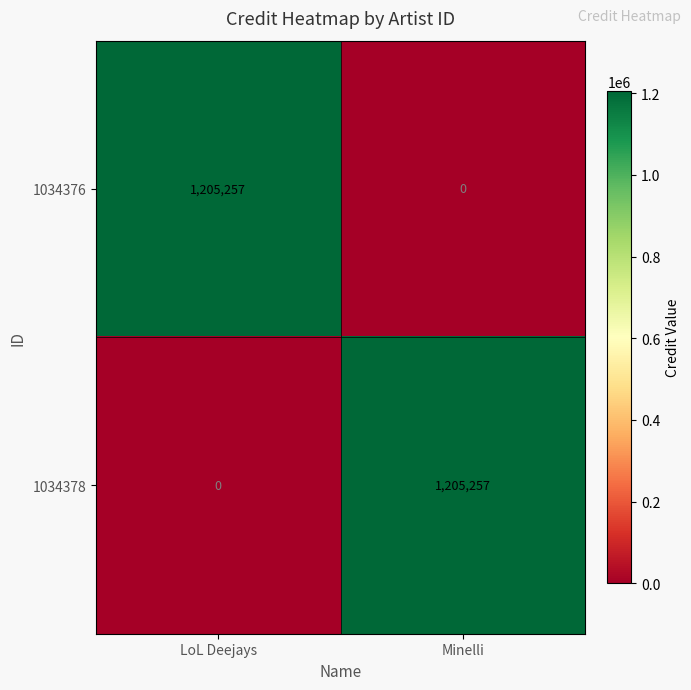

What is the spread (max minus min) of values at LoL Deejays?

1205257